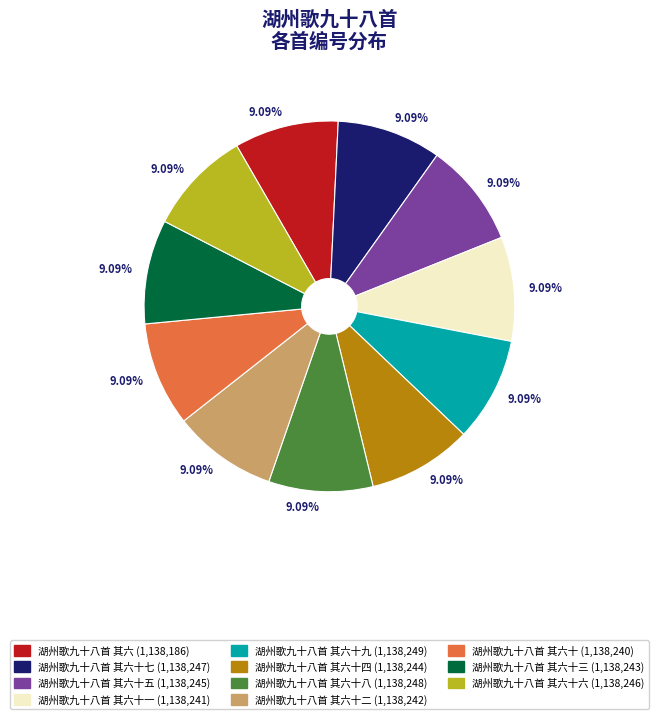

Is there a majority slice in this chart?

No